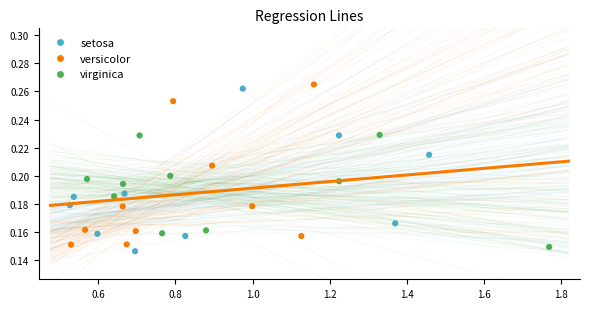

What are all the series names shown in the legend?

setosa, versicolor, virginica